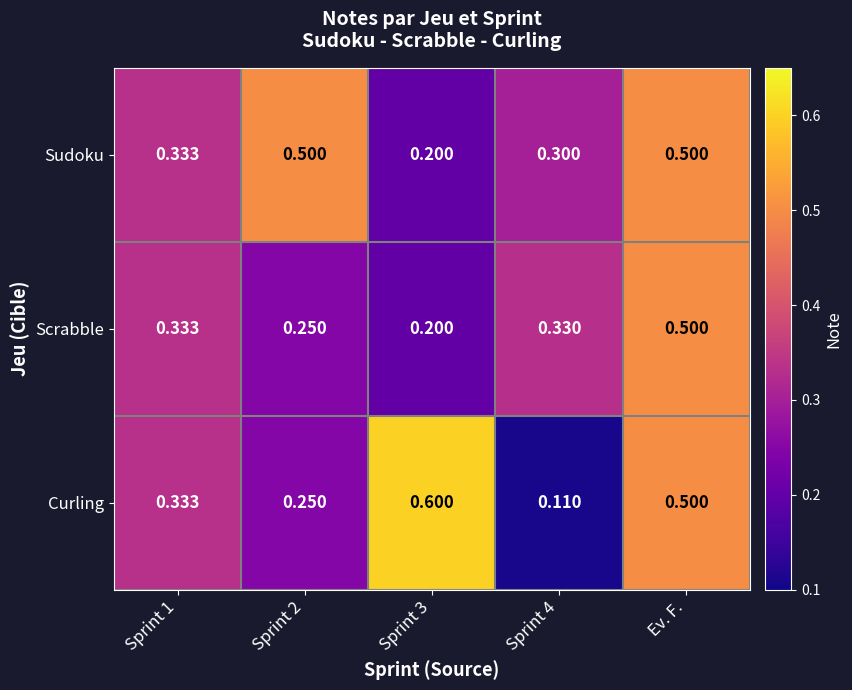

Which series has the largest range (max minus min)?

Curling